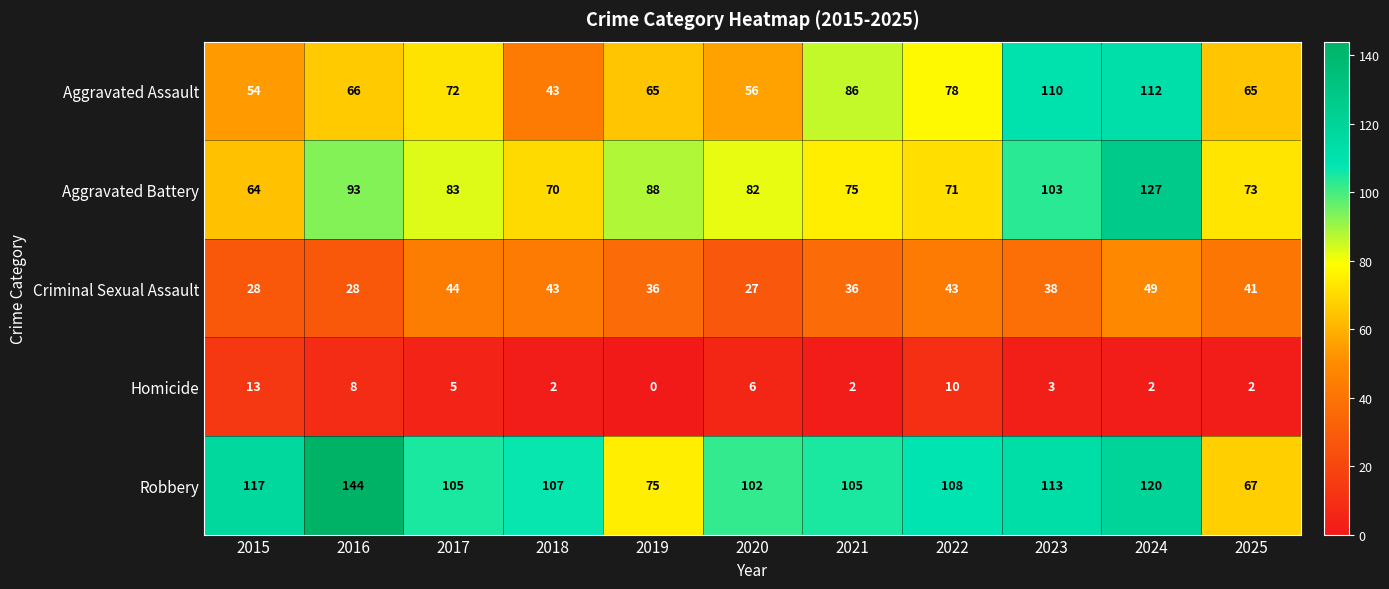

Which series has the largest total across all categories?

Robbery